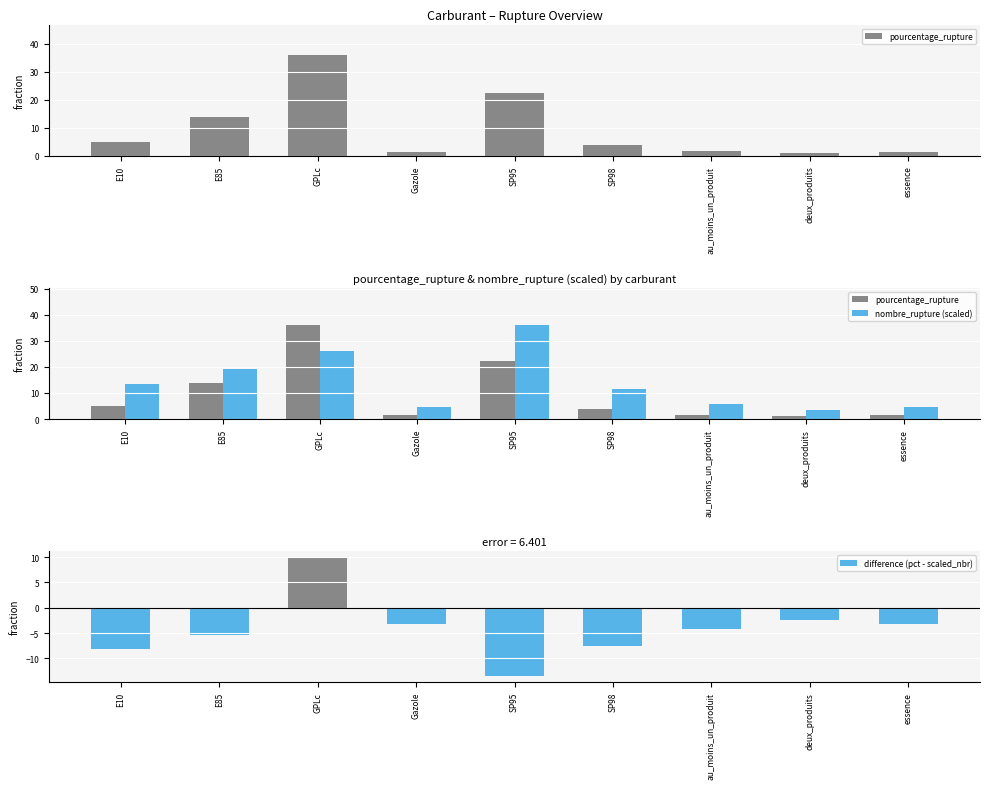

Which series changed the most between SP95 and au_moins_un_produit?

nombre_rupture (scaled)